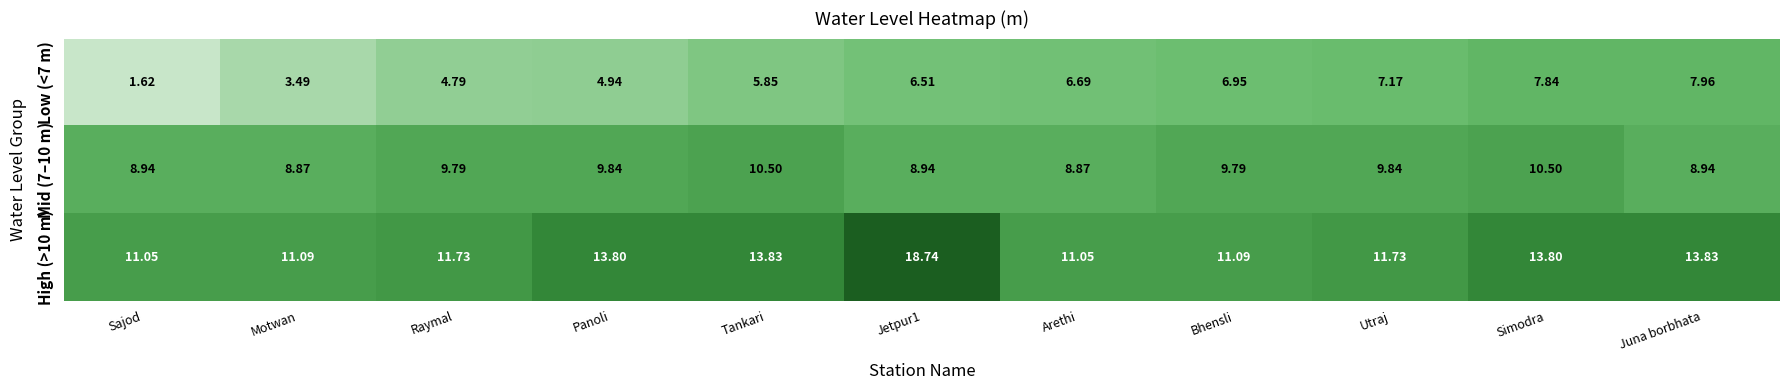

At which label does Low (<7 m) reach its peak?

Juna borbhata